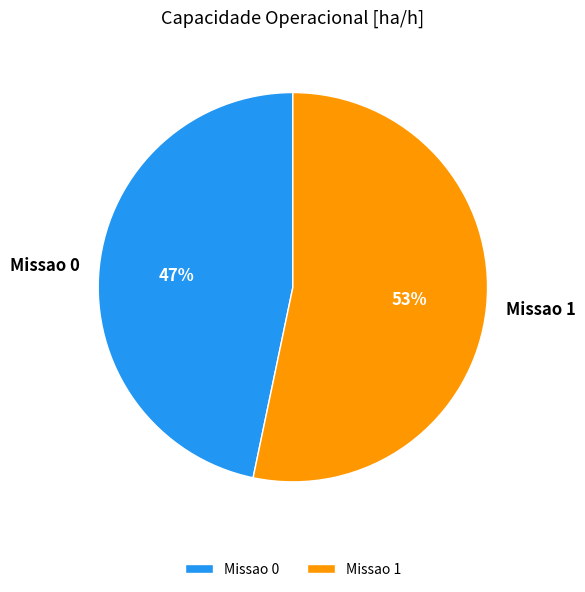

Is it true that Missao 0 is 47% of the pie?

True